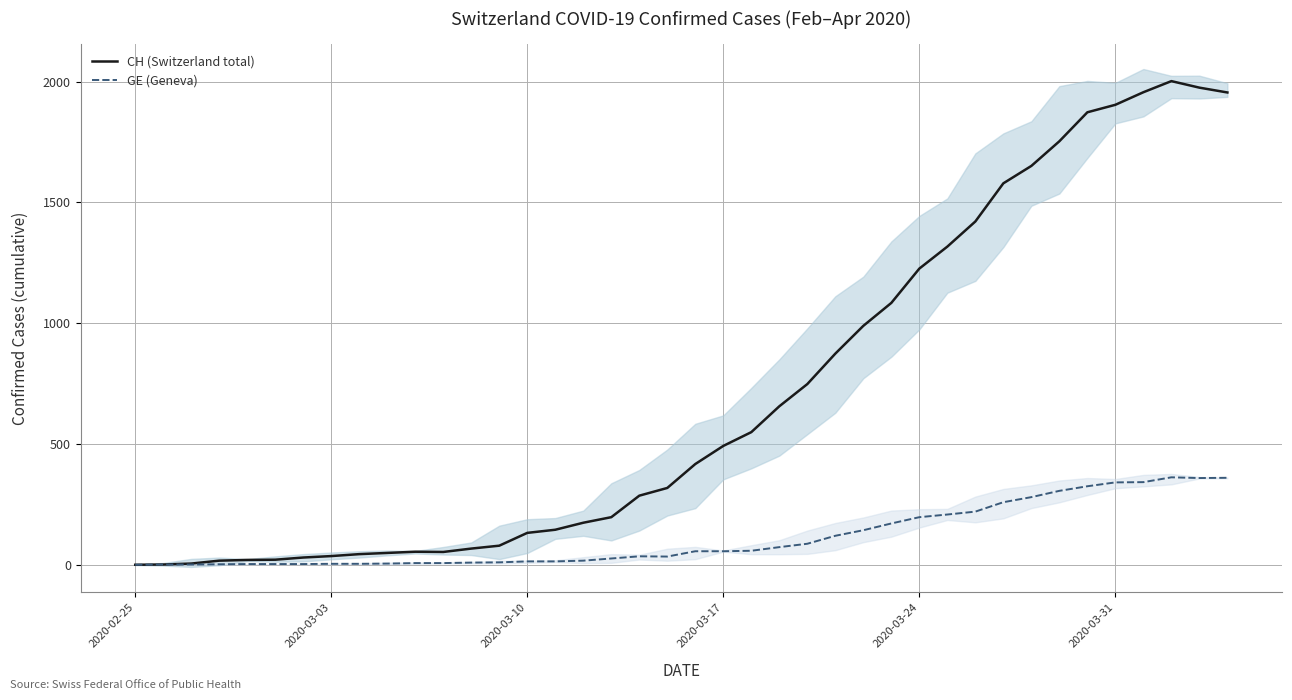

How many categories are shown in the chart?

40